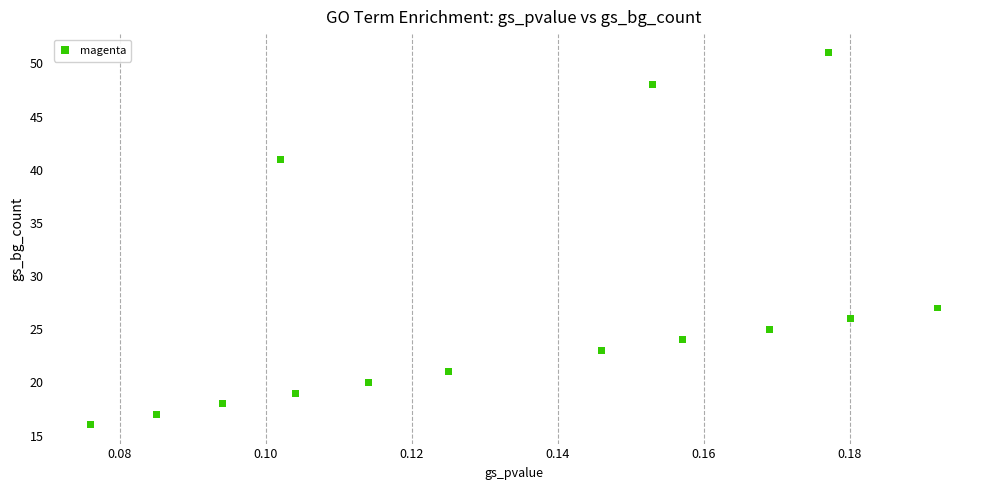

What Y value in the scatter plot is closest to 33?

27